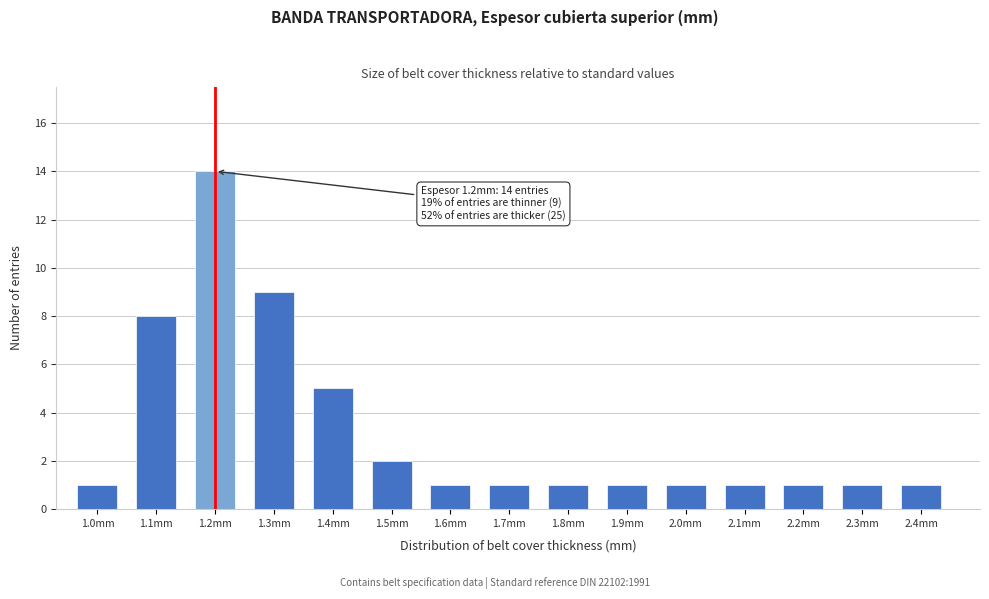

Reading left to right, what are all the values shown in this chart?

1	8	14	9	5	2	1	1	1	1	1	1	1	1	1